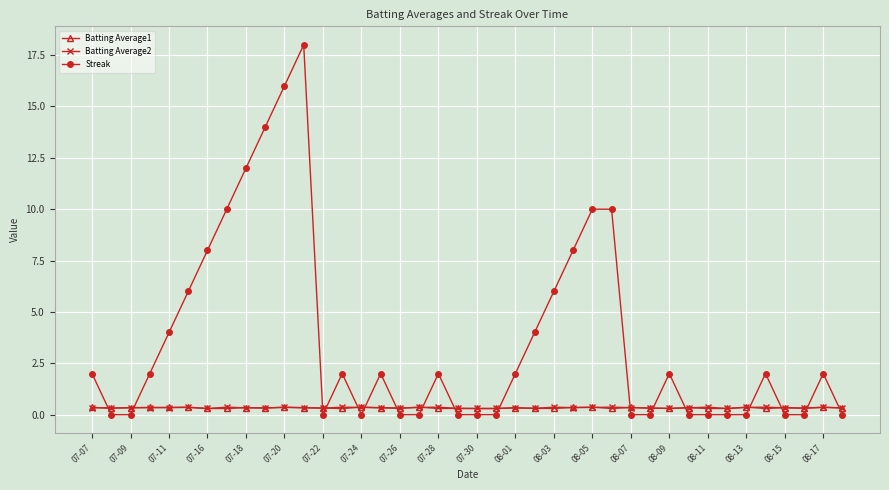

What is the maximum value shown in the chart?

18.0